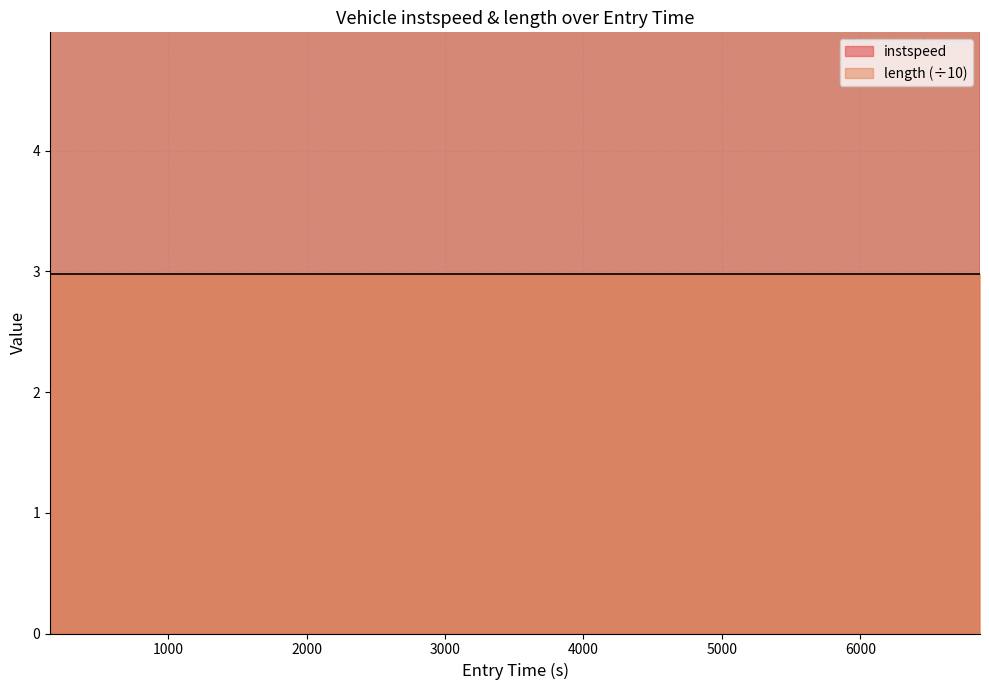

What is the difference between the second highest and second lowest values?

2.5